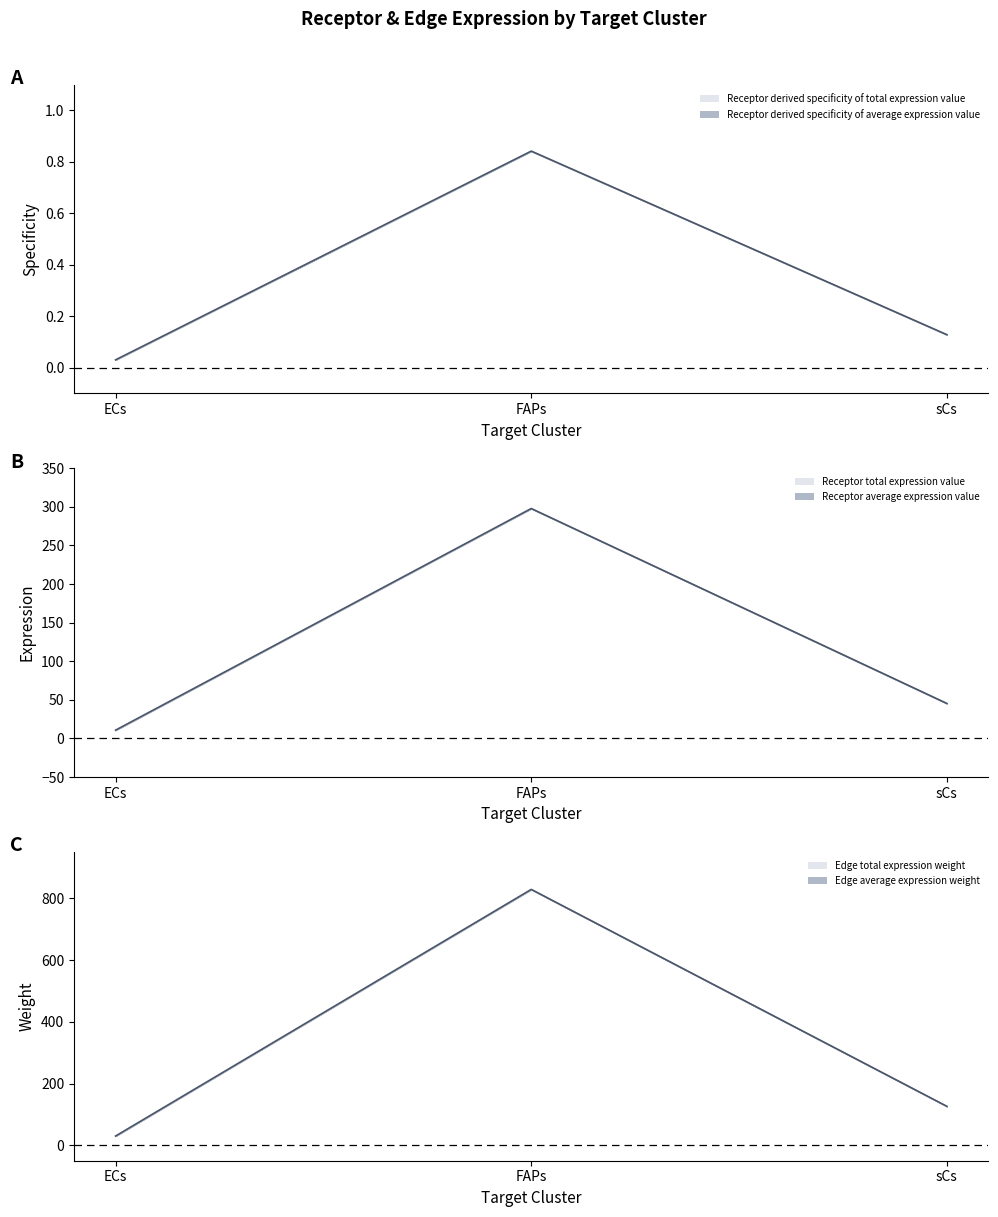

Is this an area chart (filled region under the line)?

No